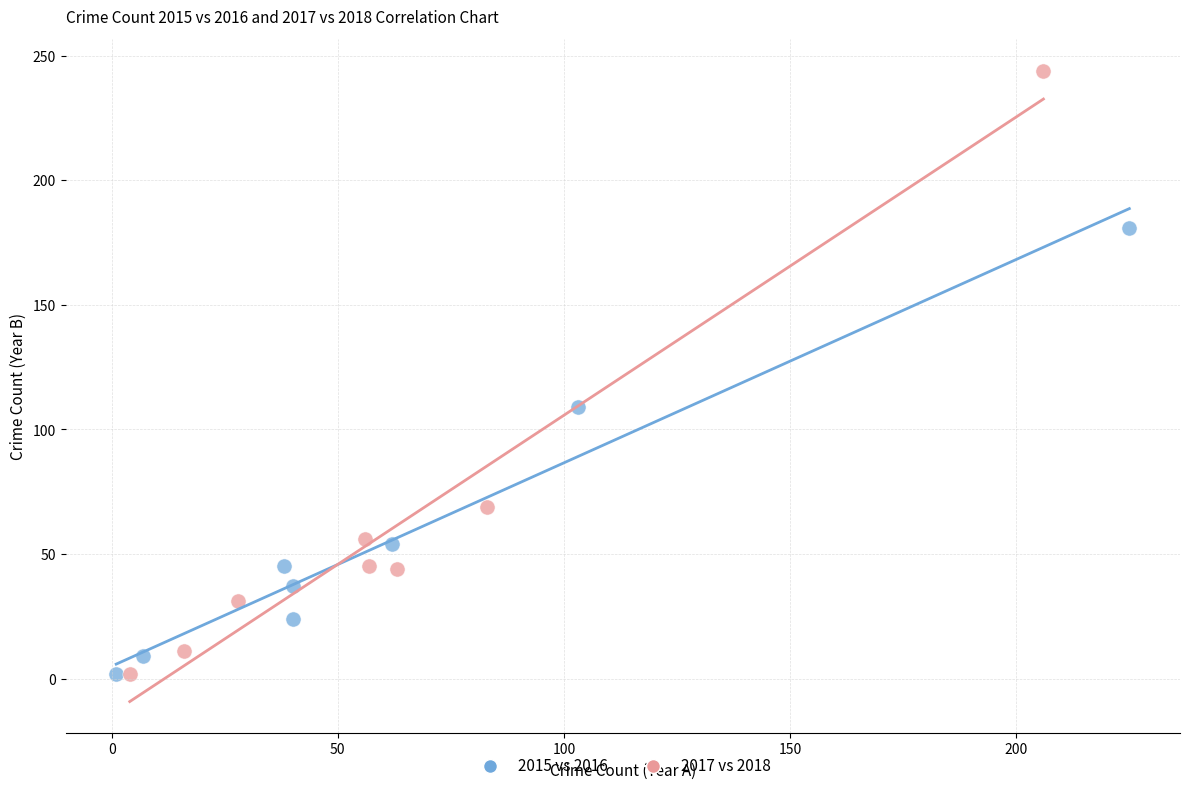

Which series has the widest spread of Y values?

2017 vs 2018